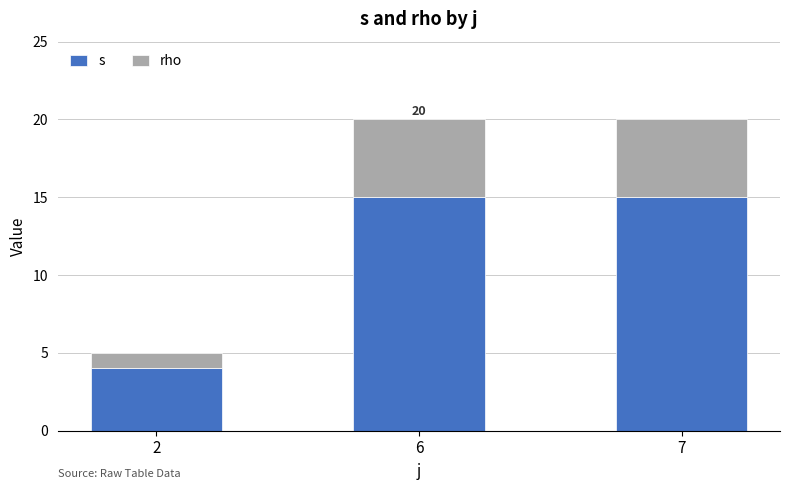

At how many categories does at least one series exceed 10?

2